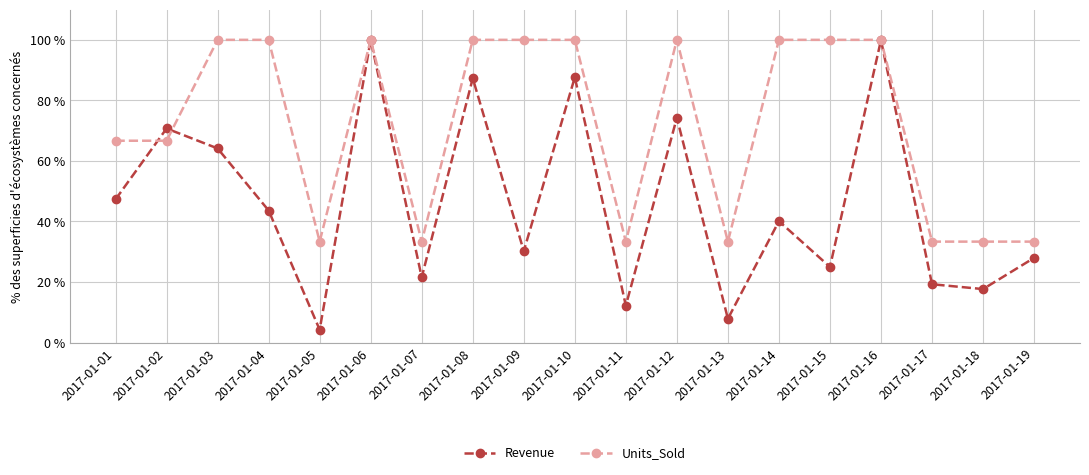

Which series has the widest spread of values?

Revenue